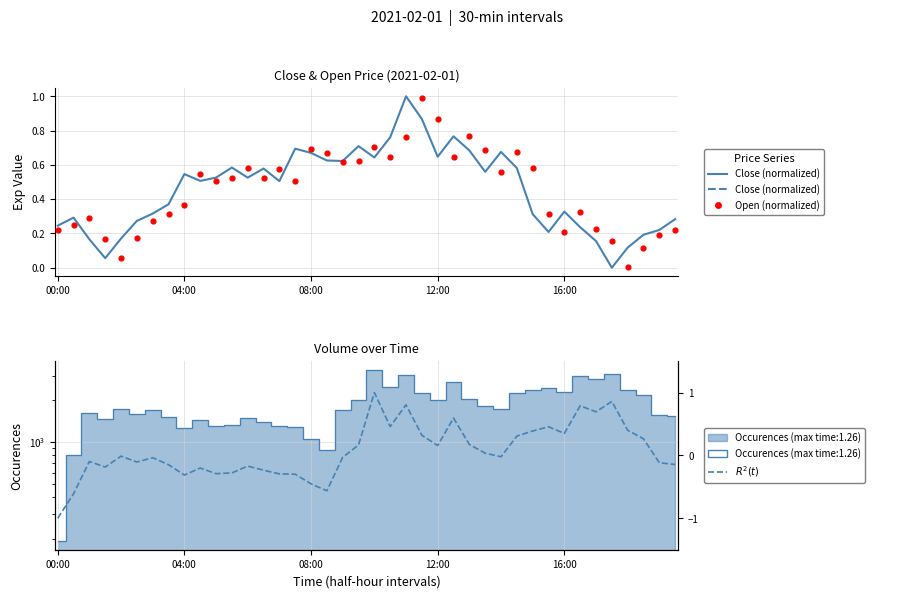

At which category is the sum across all series the highest?

22